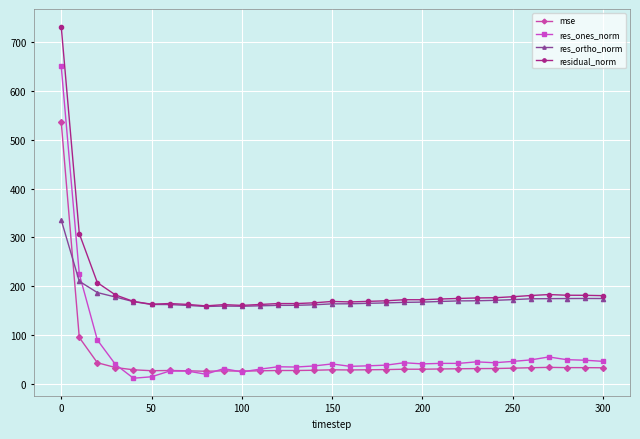

What is the lowest value of the residual_norm series?

159.5